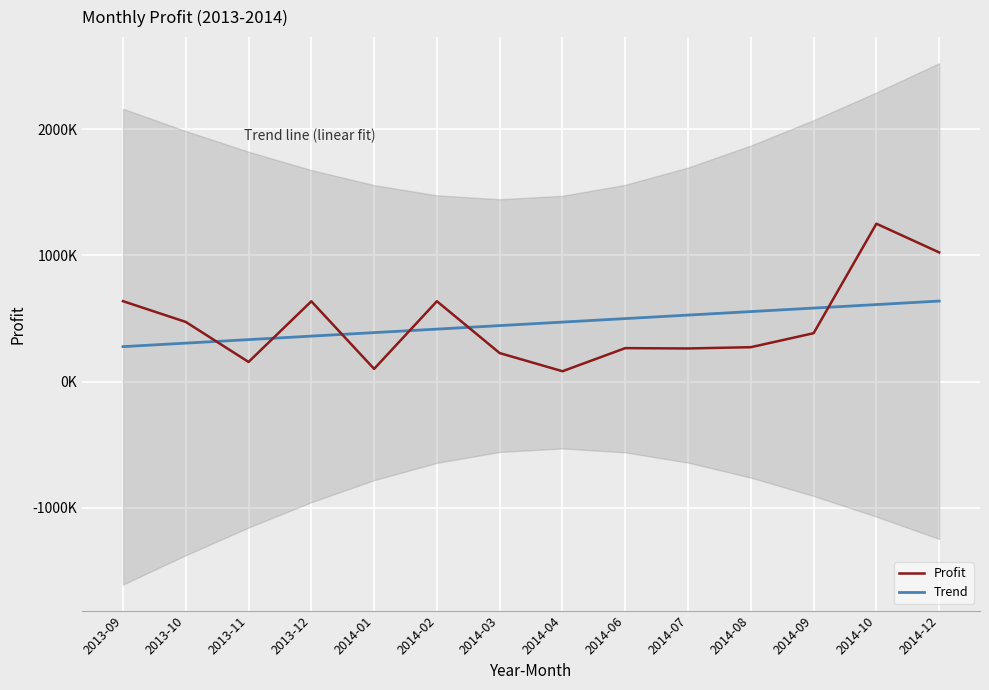

What is the smallest value displayed?

81613.0